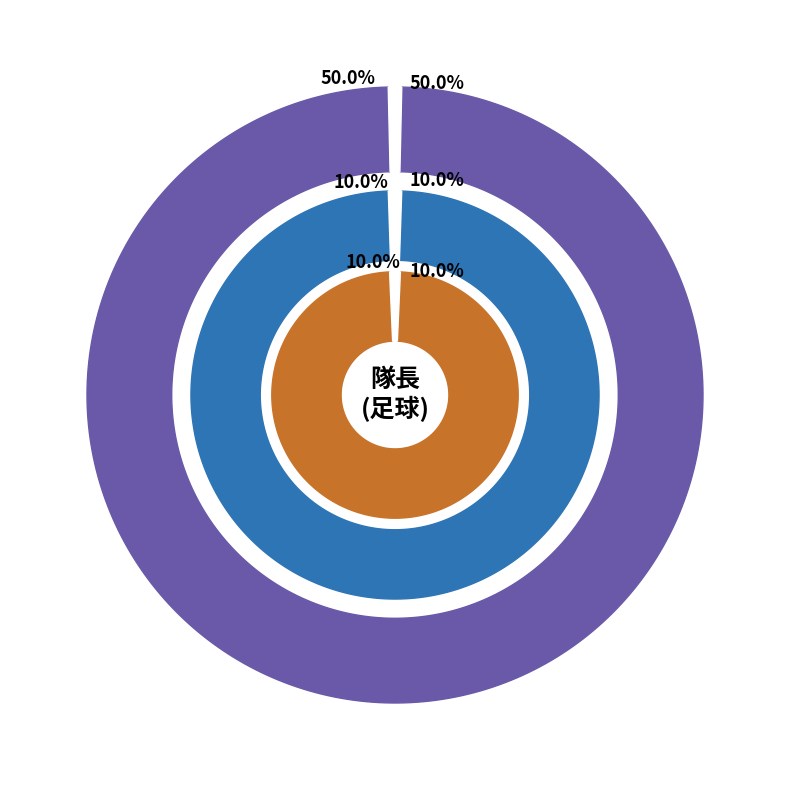

Does 点球 account for over 50% of the chart?

No